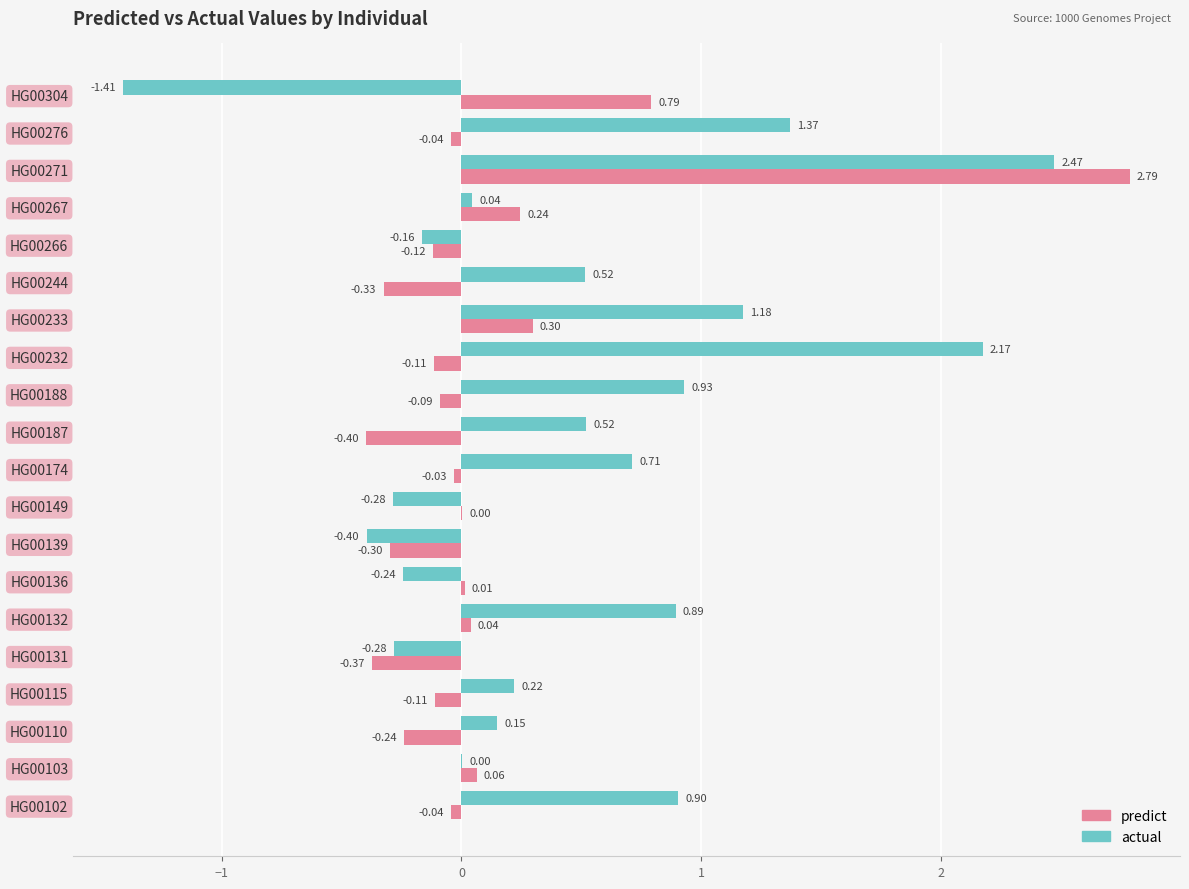

What is the sum of the predict values at HG00132 and HG00271?

2.8